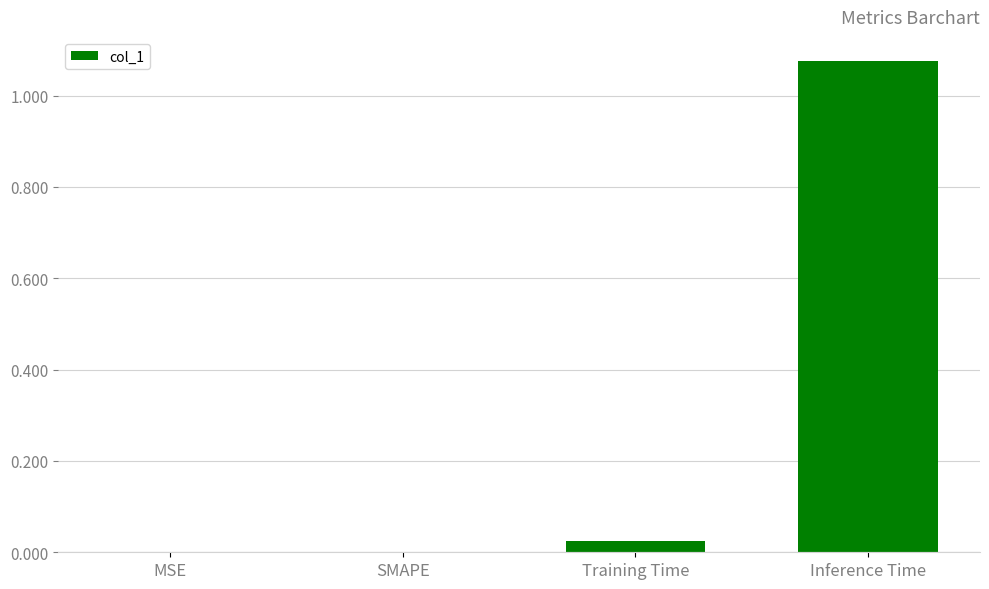

What is the average value?

0.3